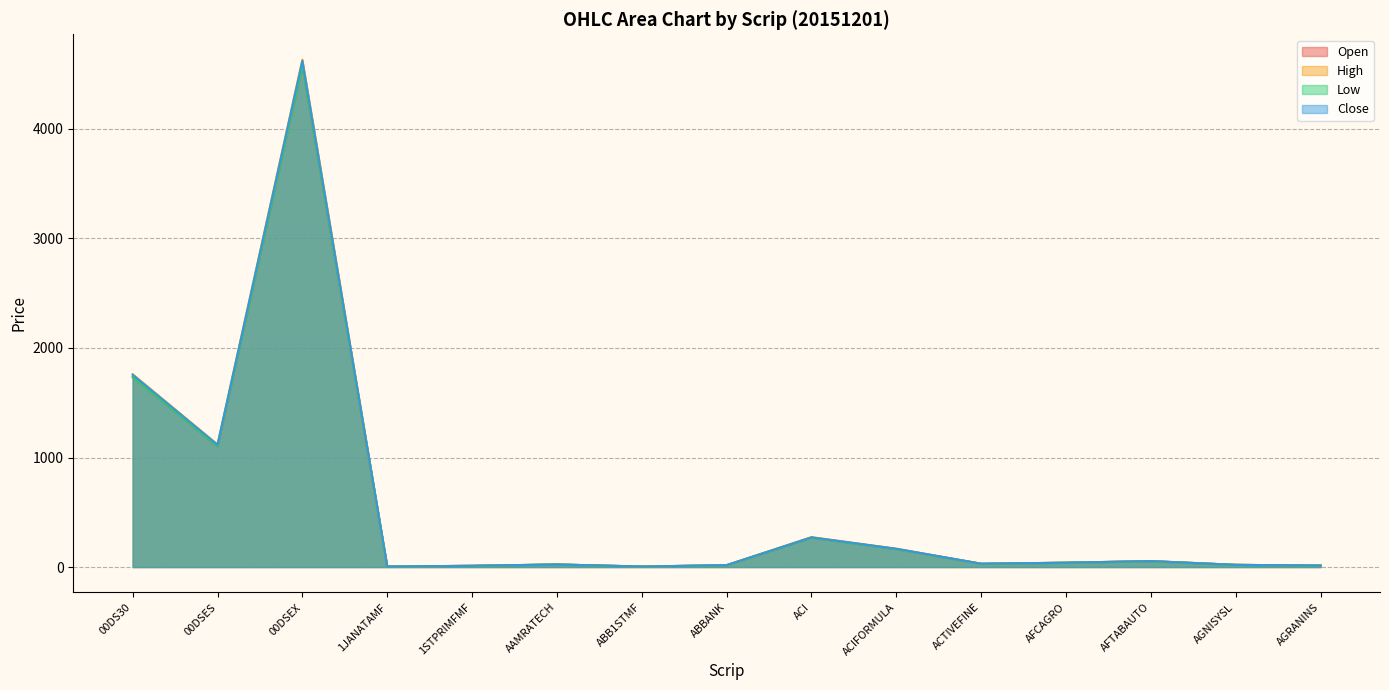

The value of Low at ABBANK is 16.6. True or false?

True